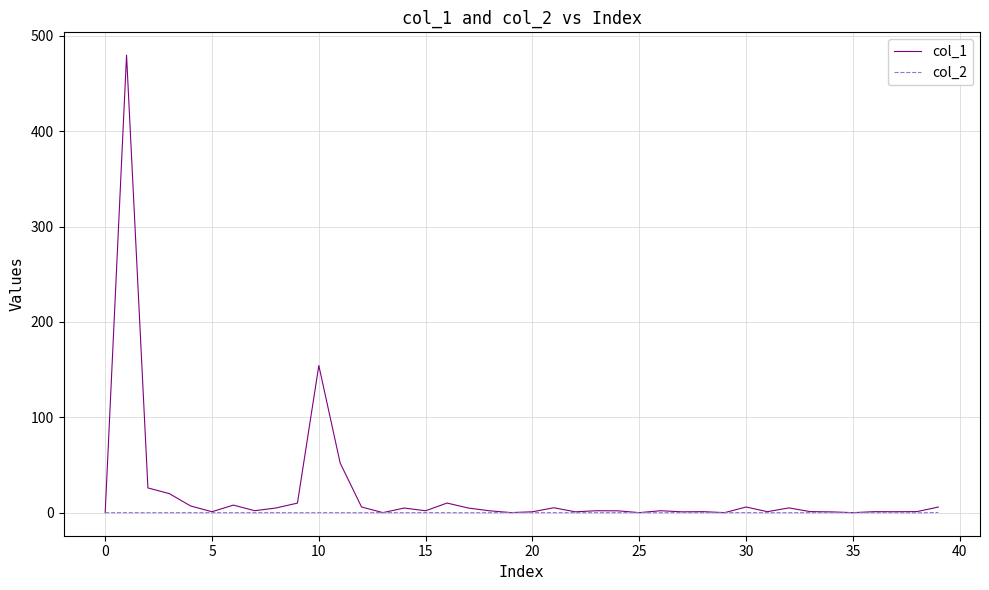

List the series in order of their peak value, highest first.

col_1, col_2